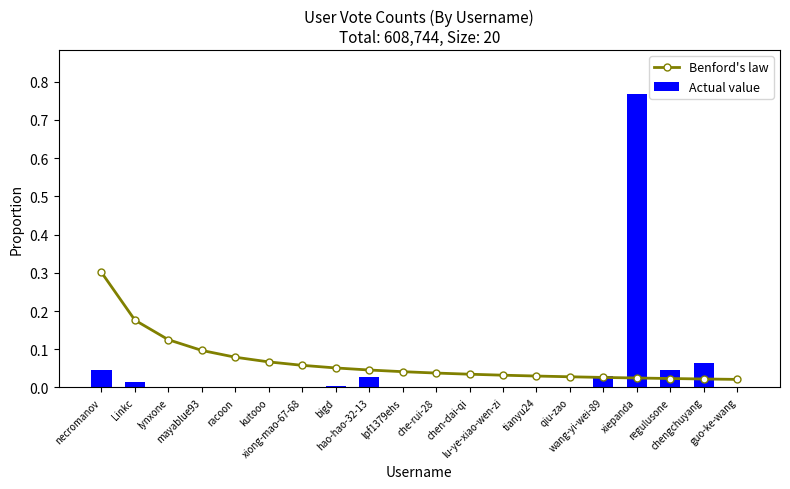

Which series has the largest range (max minus min)?

Actual value